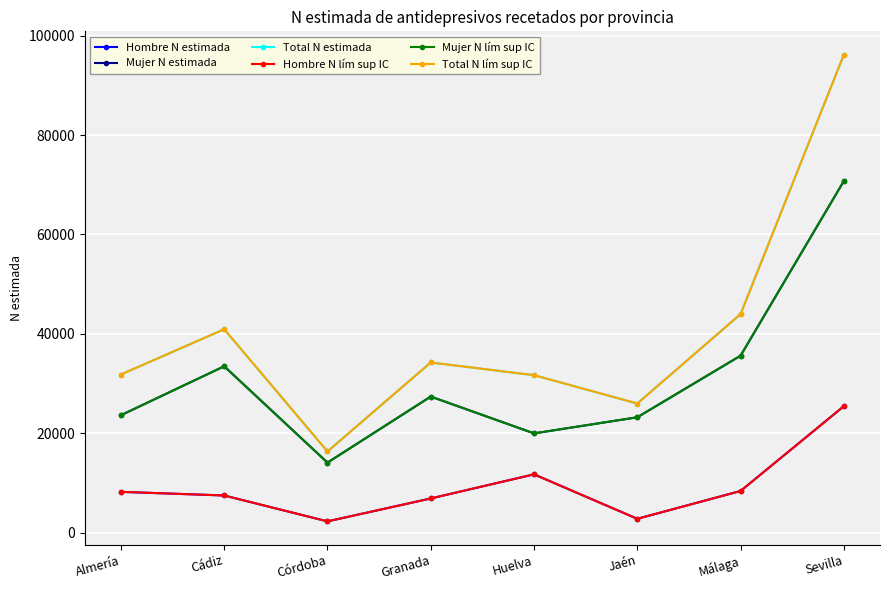

What is the greatest value displayed?

96185